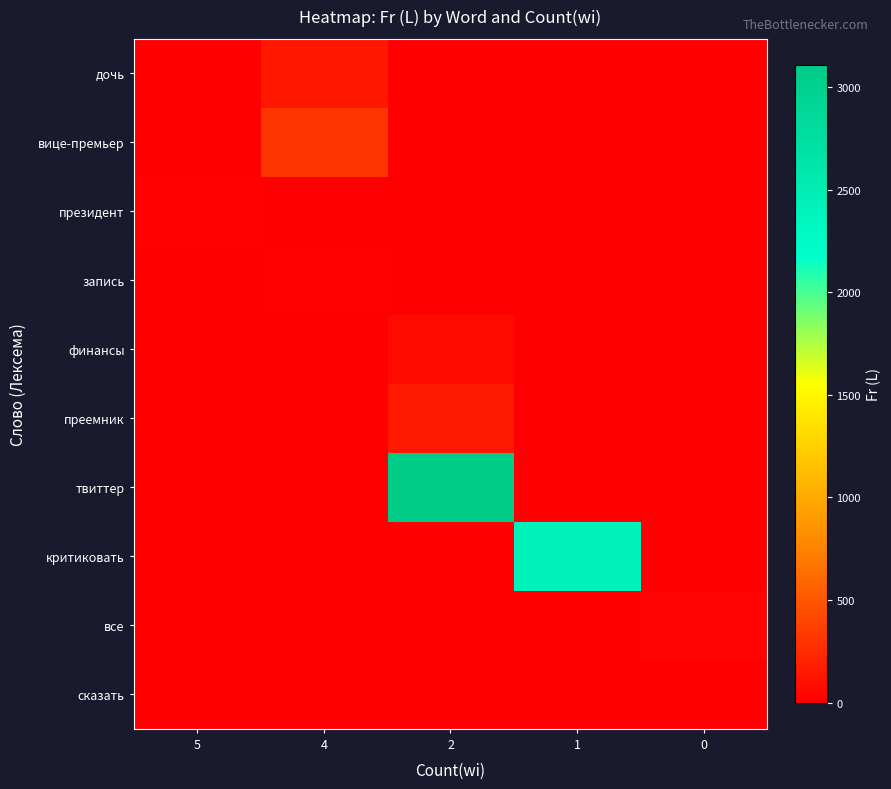

Reading right to left, transcribe all the data shown in this chart.

дочь: 0=0.0	1=0.0	2=0.0	4=142.4	5=0.0
вице-премьер: 0=0.0	1=0.0	2=0.0	4=311.0	5=0.0
президент: 0=0.0	1=0.0	2=0.0	4=0.0	5=14.8
запись: 0=0.0	1=0.0	2=0.0	4=16.3	5=0.0
финансы: 0=0.0	1=0.0	2=71.0	4=0.0	5=0.0
преемник: 0=0.0	1=0.0	2=147.5	4=0.0	5=0.0
твиттер: 0=0.0	1=0.0	2=3106.8	4=0.0	5=0.0
критиковать: 0=0.0	1=2396.6	2=0.0	4=0.0	5=0.0
все: 0=26.2	1=0.0	2=0.0	4=0.0	5=0.0
сказать: 0=8.2	1=0.0	2=0.0	4=0.0	5=0.0